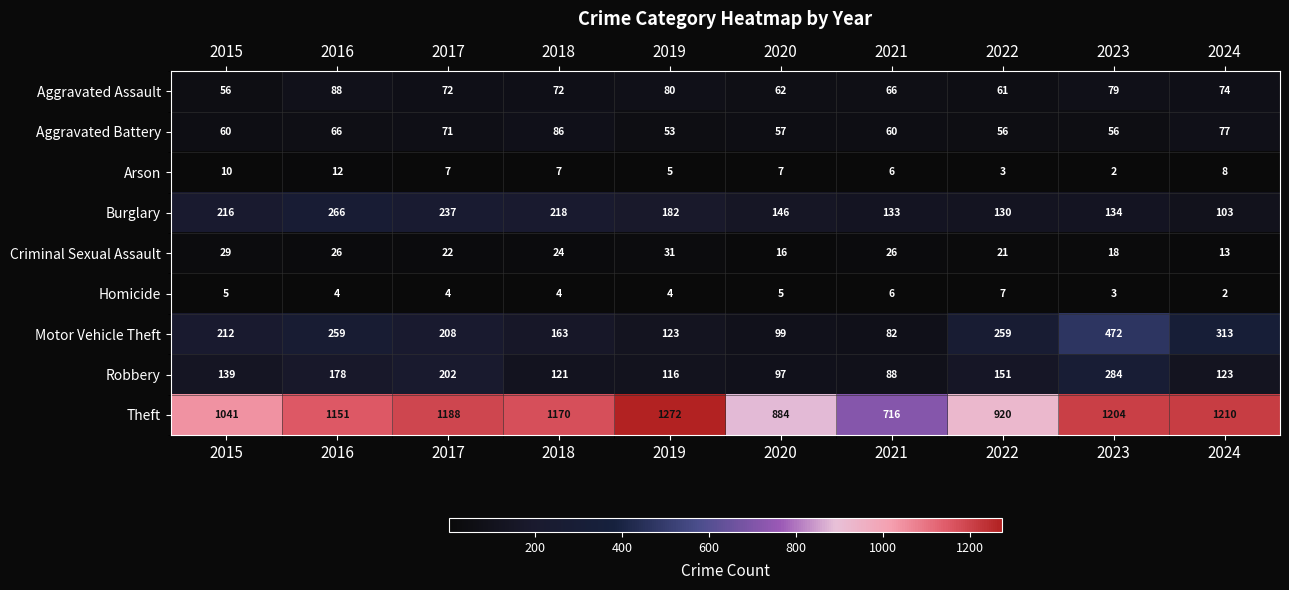

Where is Aggravated Battery nearest to the value 69?

2017